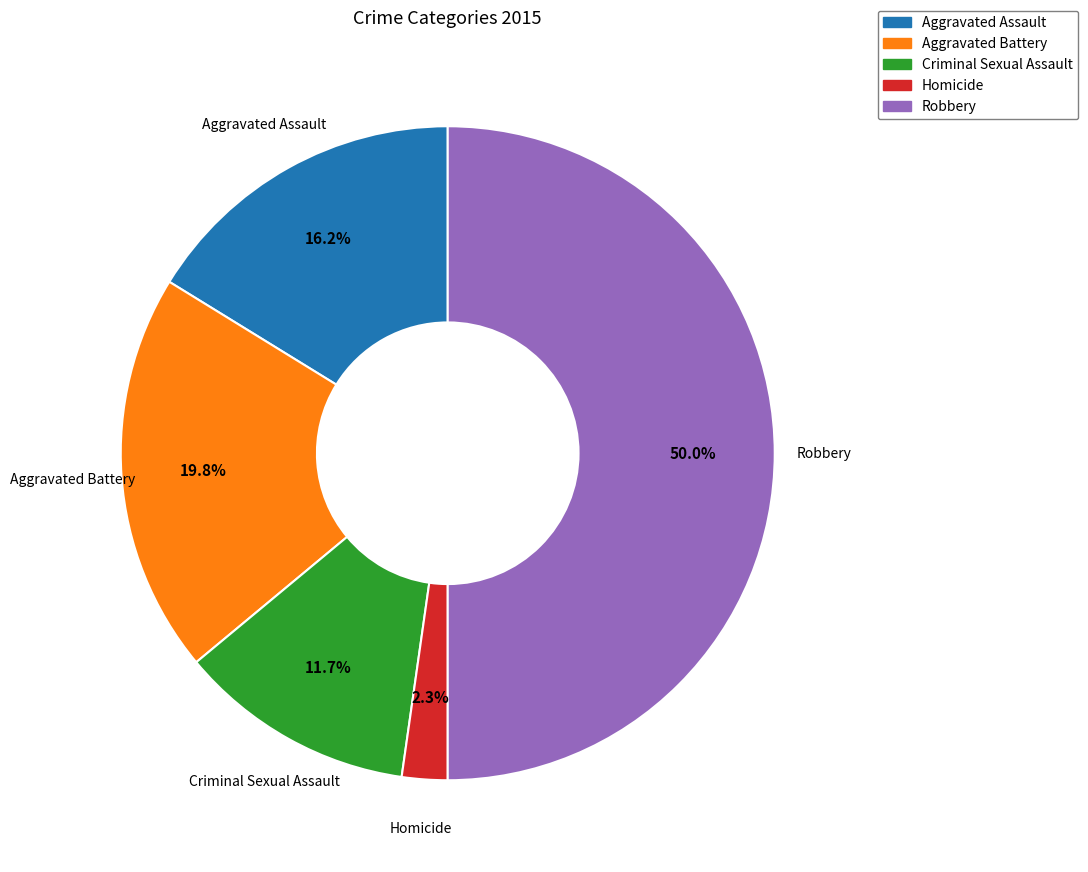

What is the smallest slice in the pie chart?

Homicide